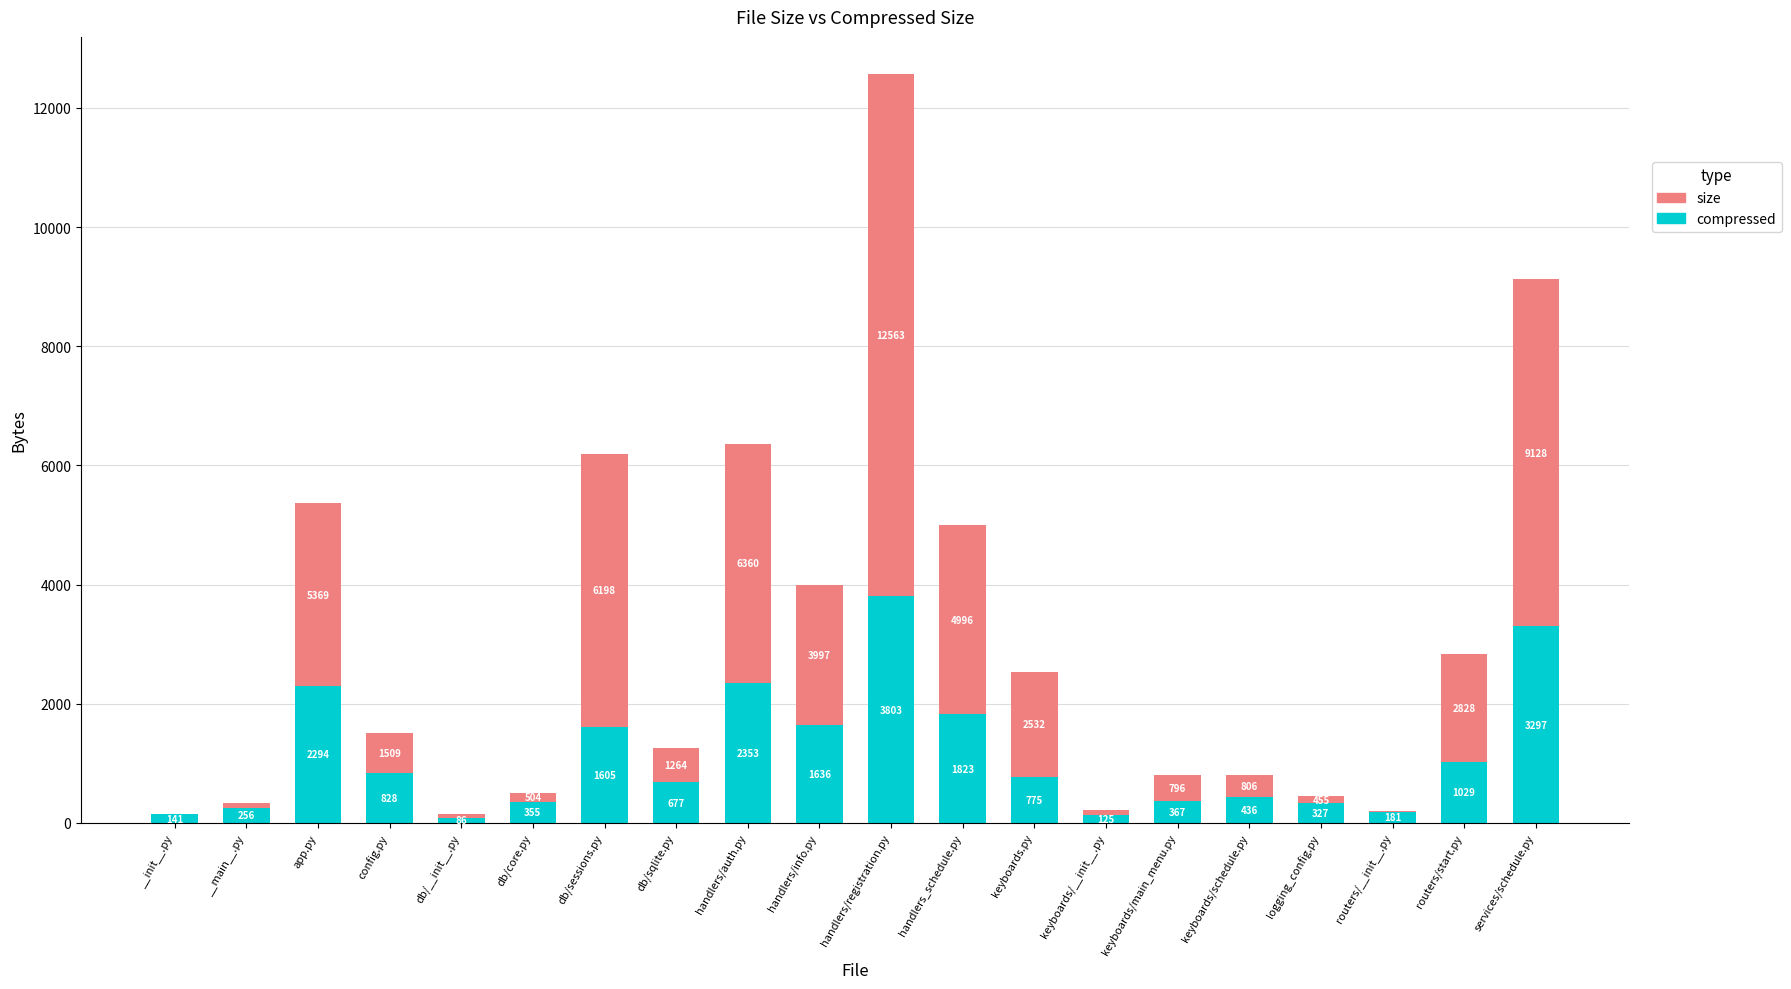

What value does the compressed series have at db/core.py, to the nearest 50?

350